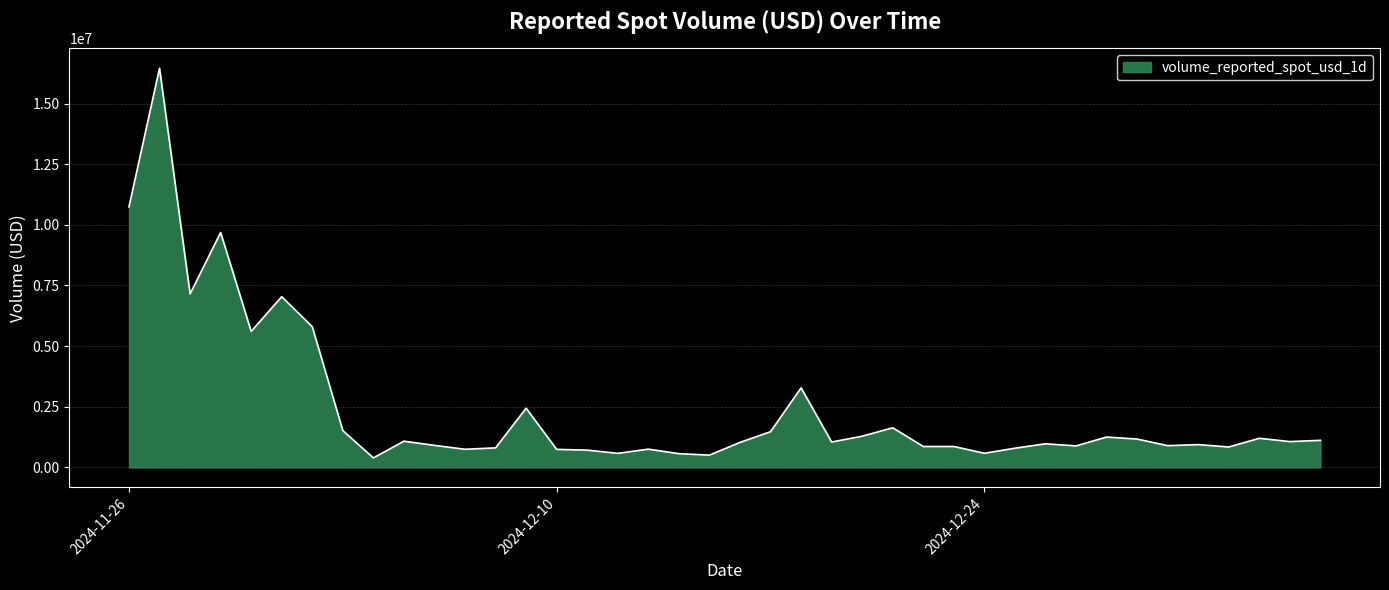

What is the minimum value shown in the chart?

391090.7